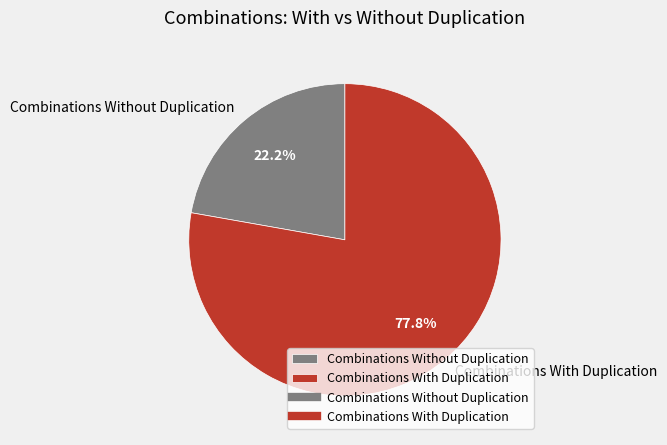

Rank the categories by value from lowest to highest.

Combinations Without Duplication, Combinations With Duplication